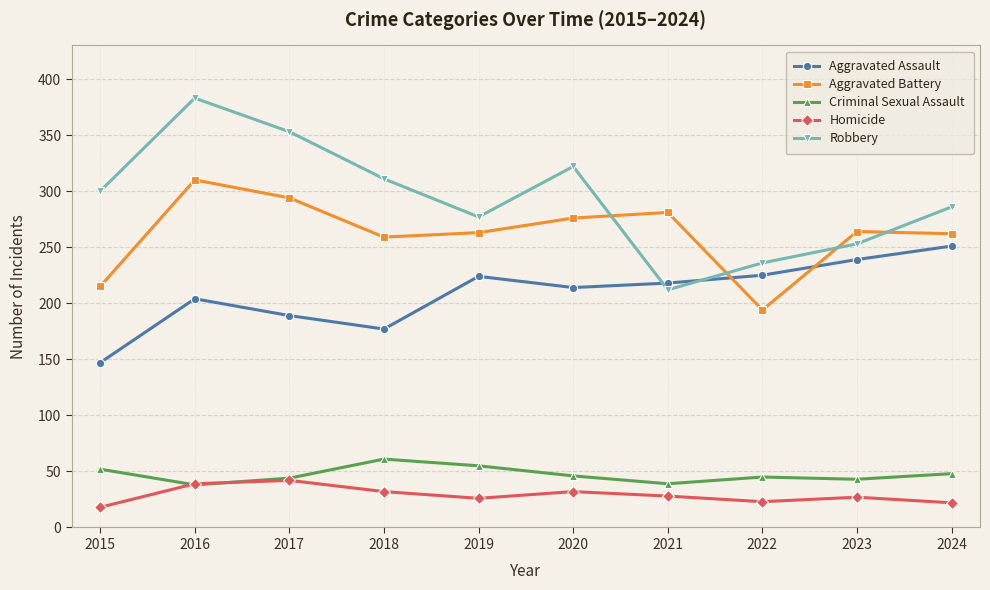

How many data points does each series have?

10